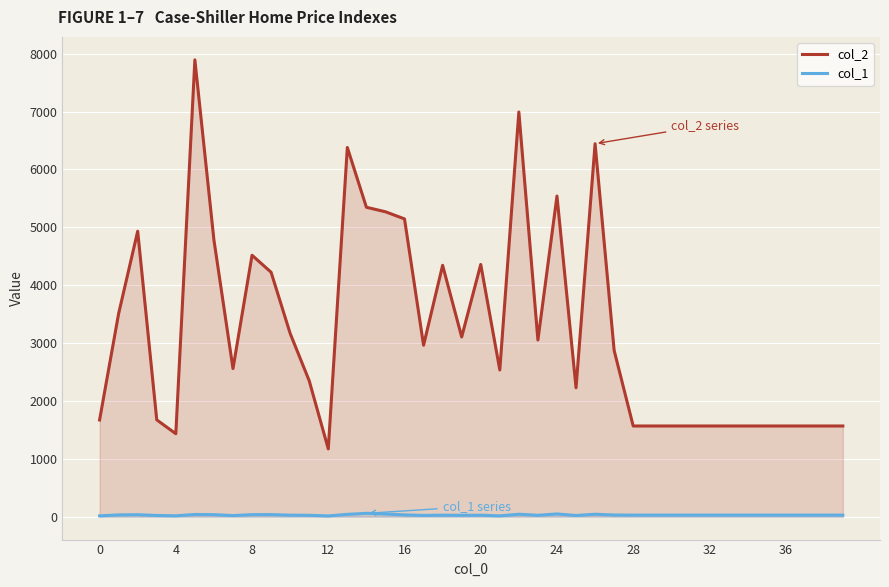

How many lines are shown in the chart?

2